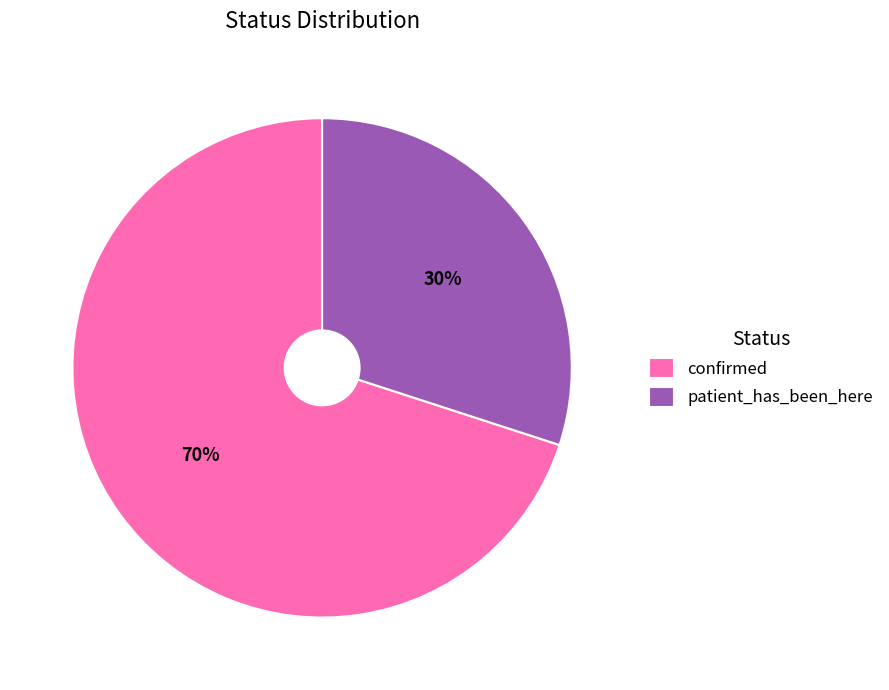

Which slice is the smallest?

patient_has_been_here